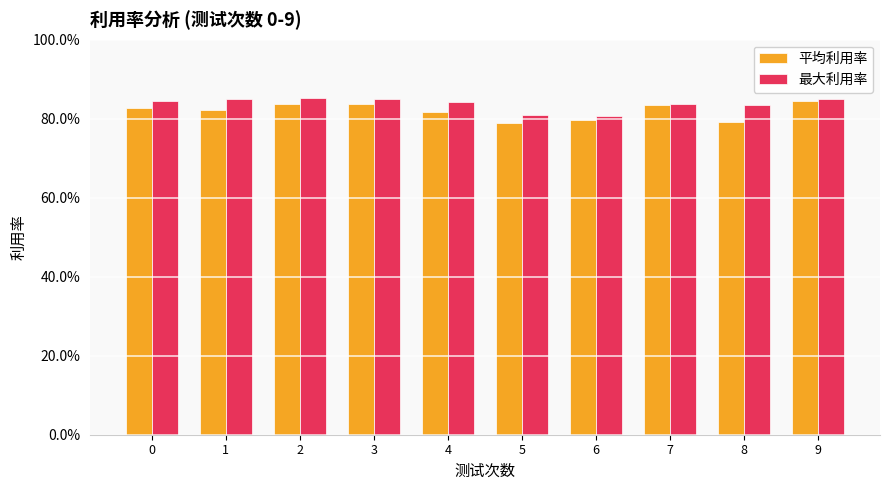

Between 9 and 5, which is larger?

9